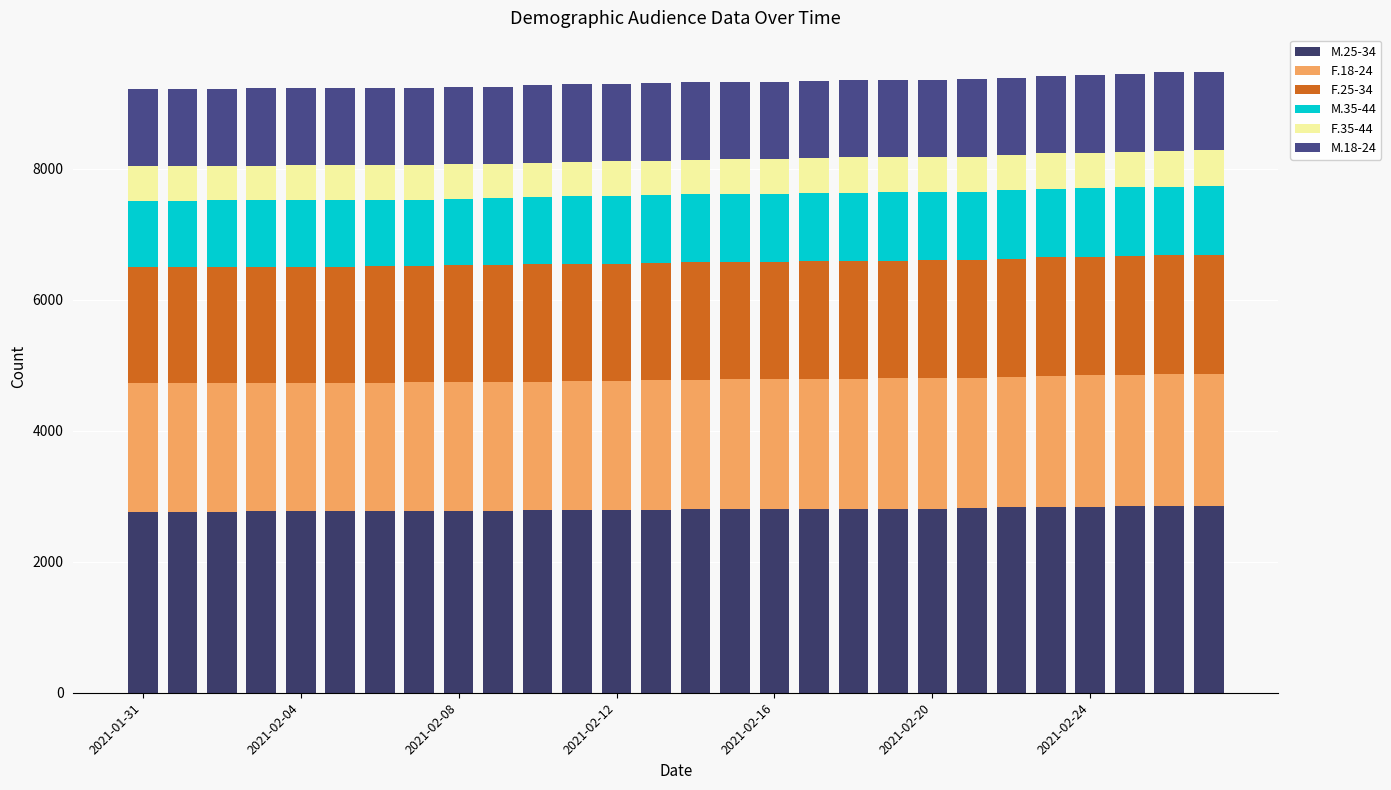

How many bars are there in total?

28